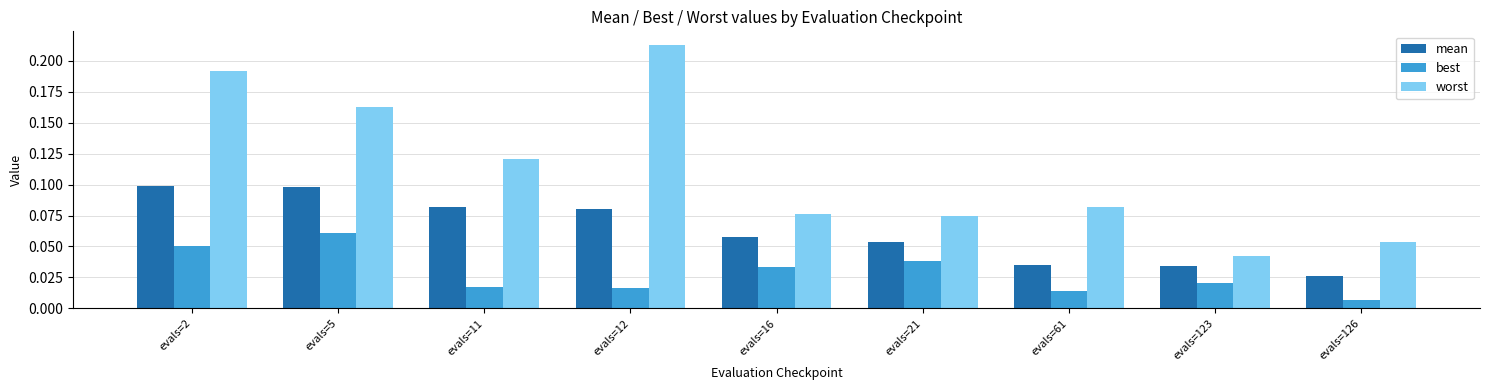

At which label does mean reach its minimum?

evals=126